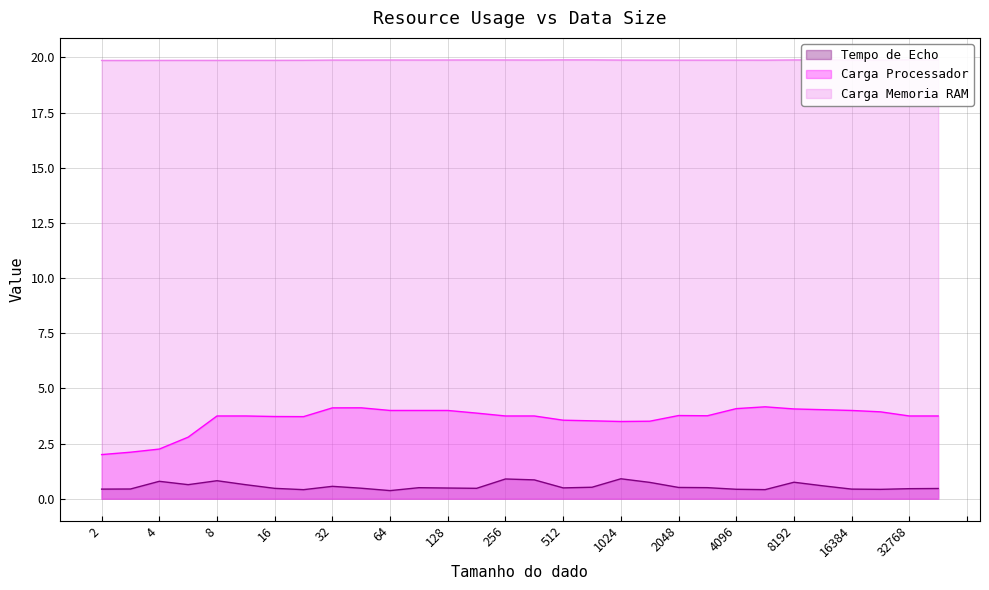

True or false: Tempo de Echo and Carga Processador intersect in this chart.

False